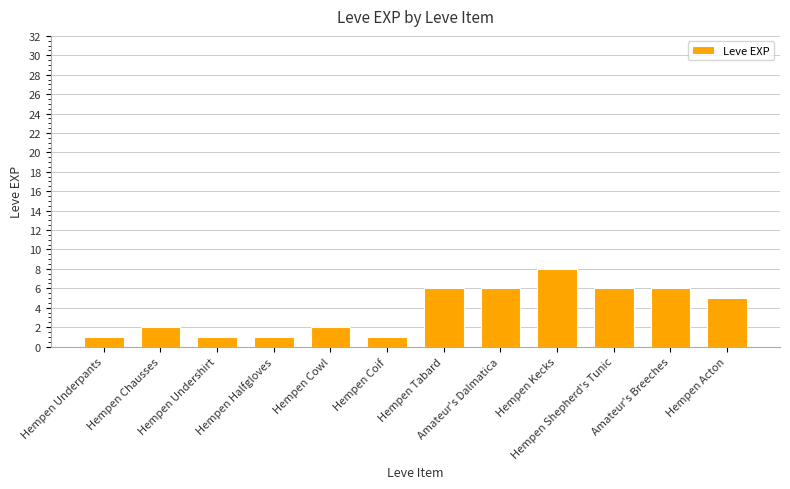

At which label is the value closest to 4?

Hempen Acton